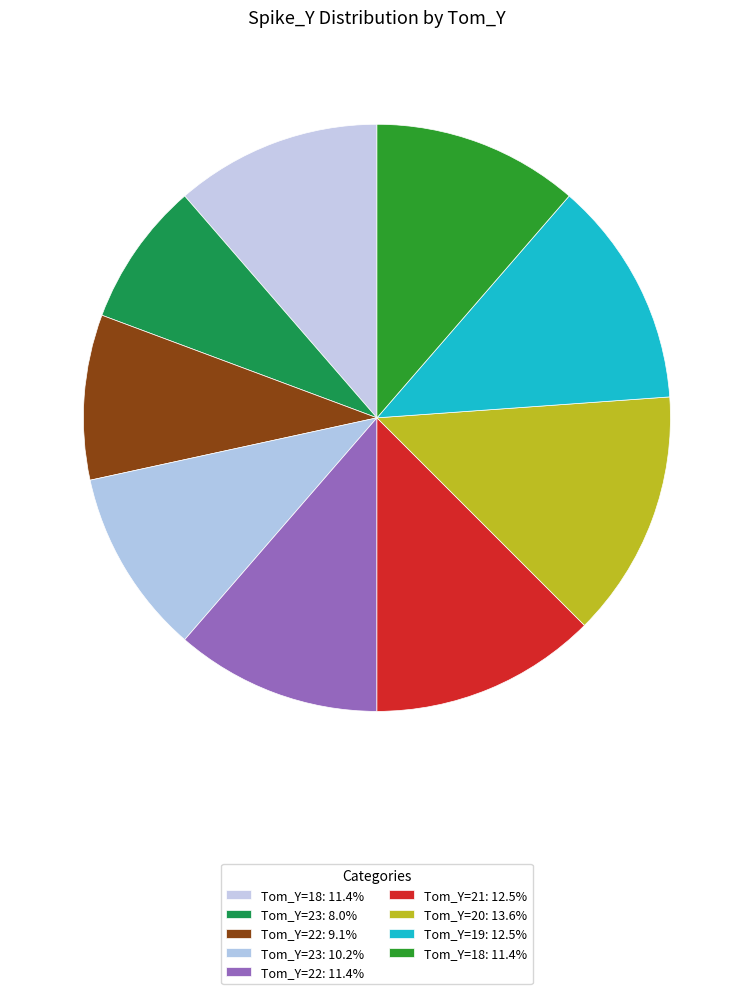

Which category has the biggest portion of the pie?

20